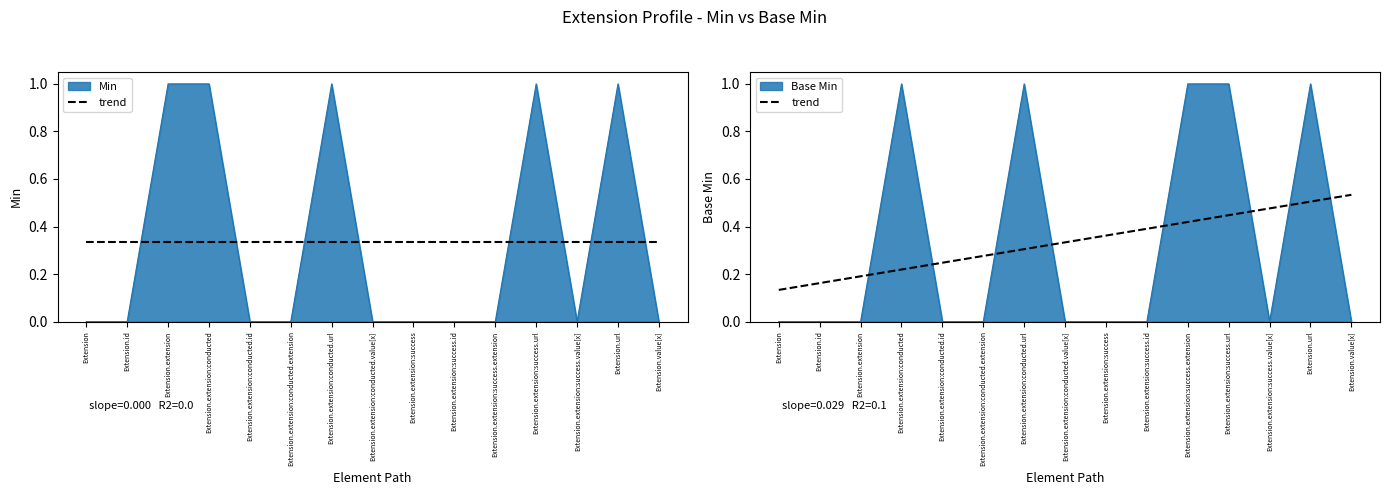

What is the label of the 12th point from the right?

Extension.extension:conducted